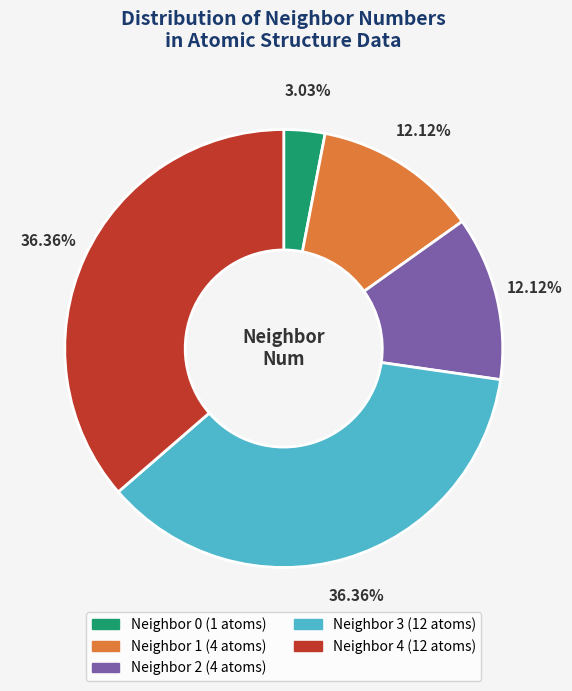

Is there a majority slice in this chart?

No